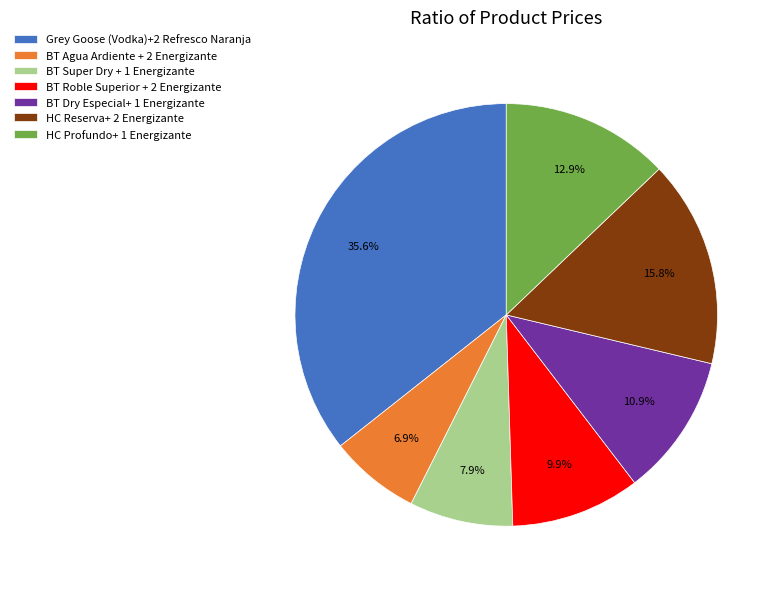

Between HC Reserva+ 2 Energizante and BT Agua Ardiente + 2 Energizante, which is larger?

HC Reserva+ 2 Energizante